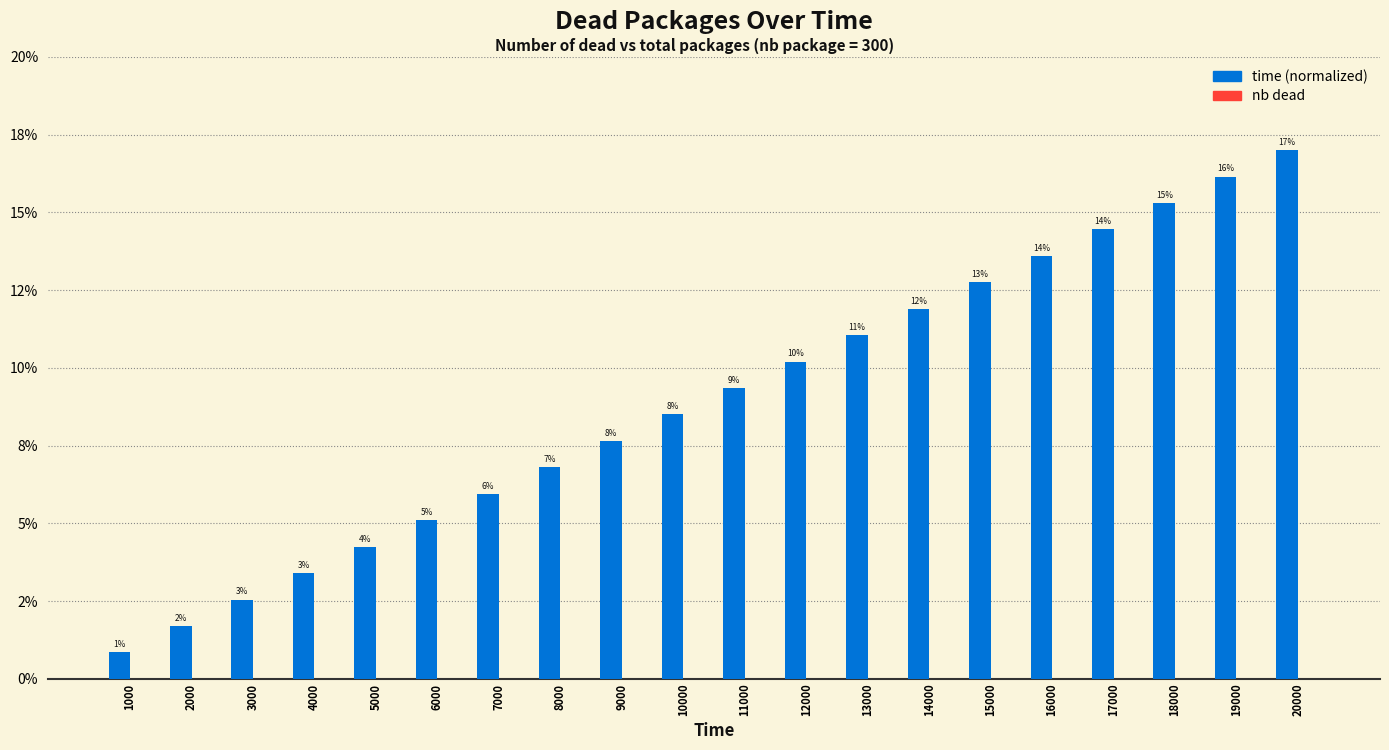

Reading left to right, what are all the values shown in this chart?

time (normalized): 0.0	0.0	0.0	0.0	0.0	0.1	0.1	0.1	0.1	0.1	0.1	0.1	0.1	0.1	0.1	0.1	0.1	0.2	0.2	0.2
nb dead: 0.0	0.0	0.0	0.0	0.0	0.0	0.0	0.0	0.0	0.0	0.0	0.0	0.0	0.0	0.0	0.0	0.0	0.0	0.0	0.0